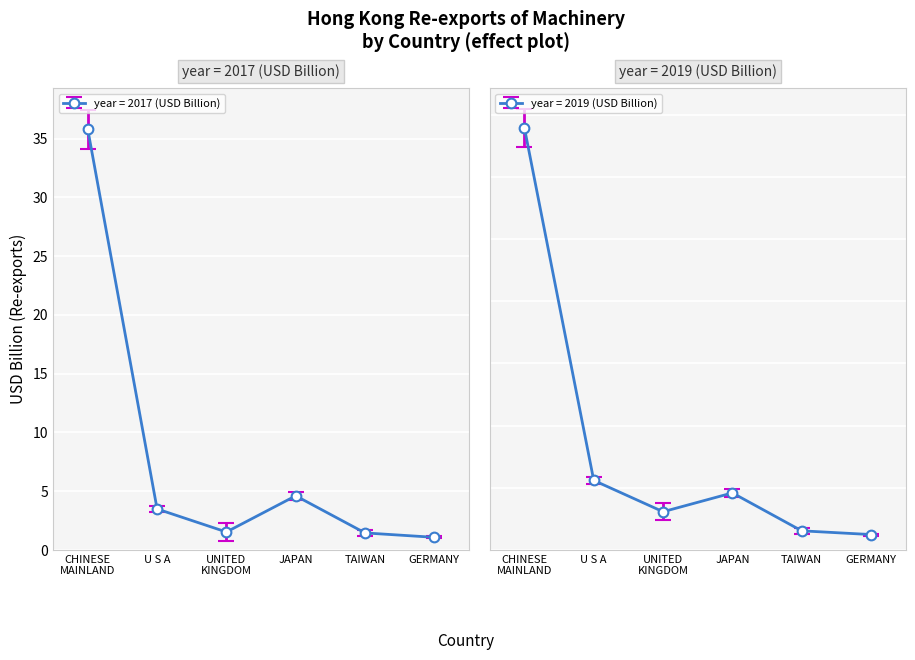

At which category does 201712 reach its first local valley?

UNITED KINGDOM